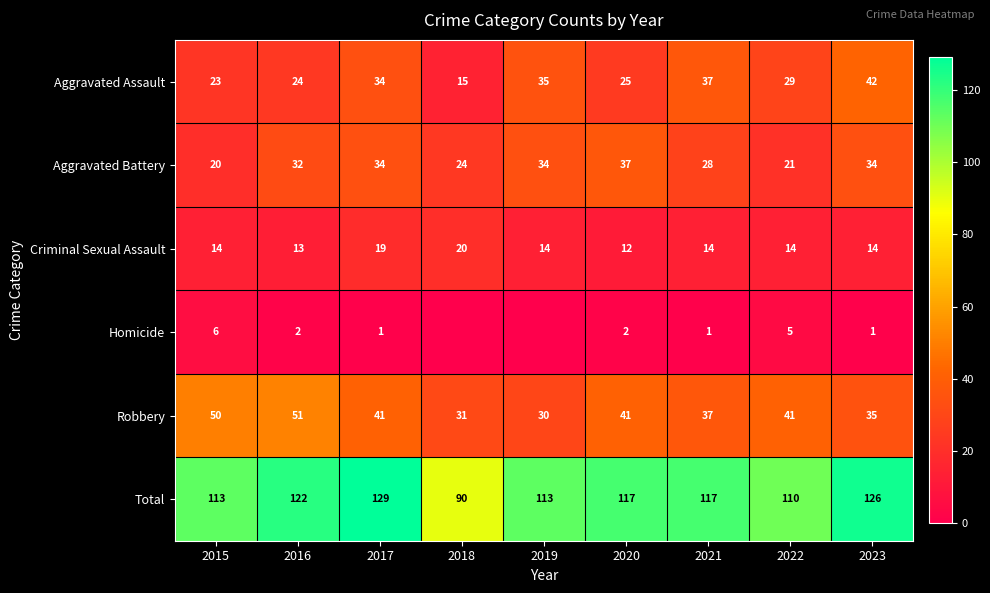

Is the value of Aggravated Assault at 2015 greater than the value of Homicide at 2022?

Yes